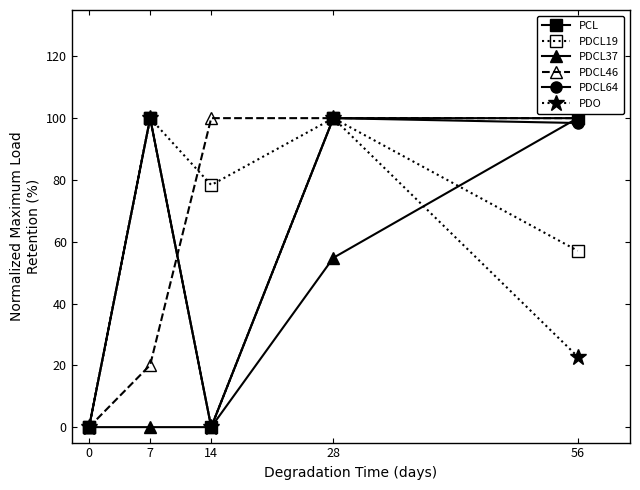

Is it true that PDCL46 equals 11.3 at 7?

False